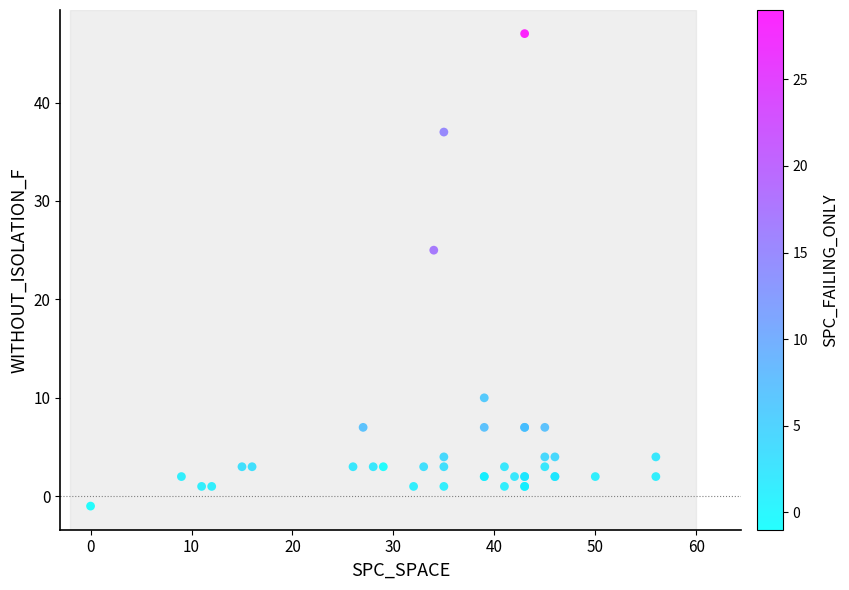

What Y value in the scatter plot is closest to 23?

25